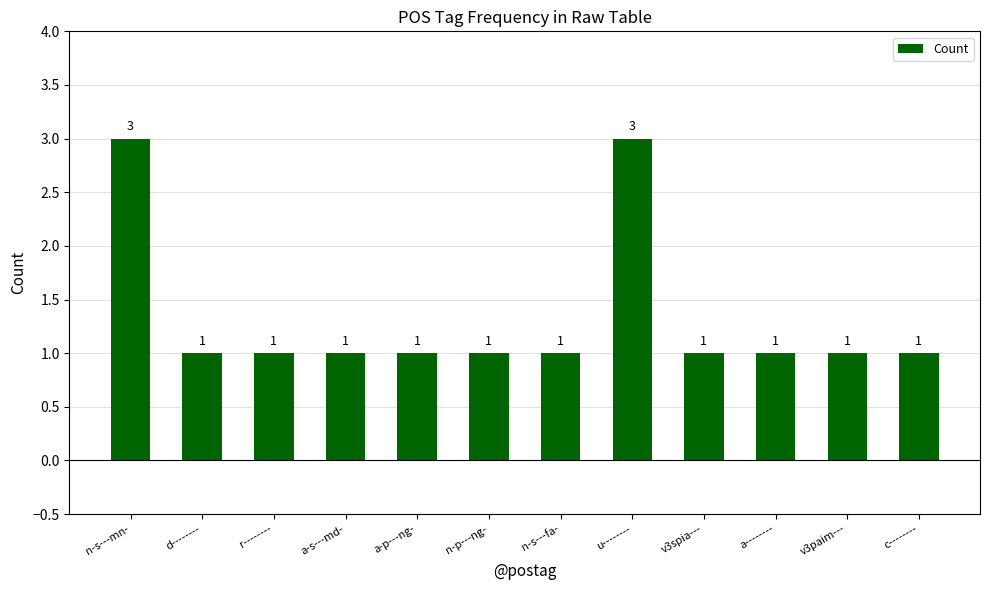

What position from the left is r--------?

3